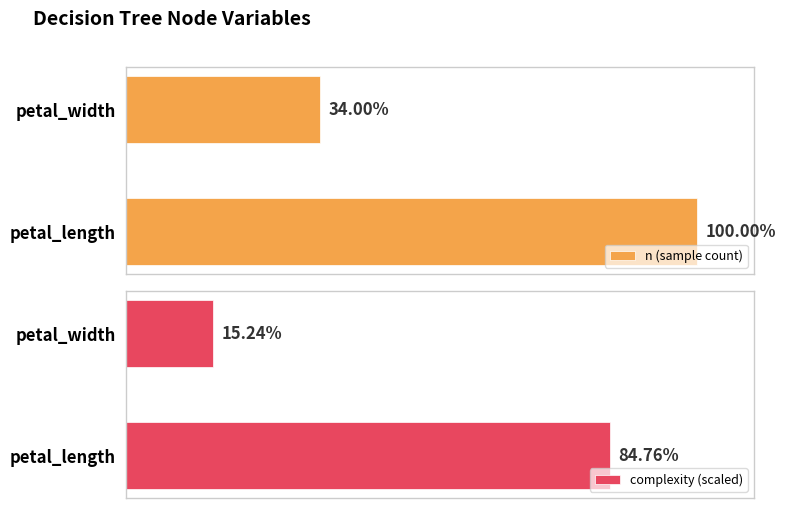

The complexity (scaled) series shows 84.8 at 0. True or false?

True